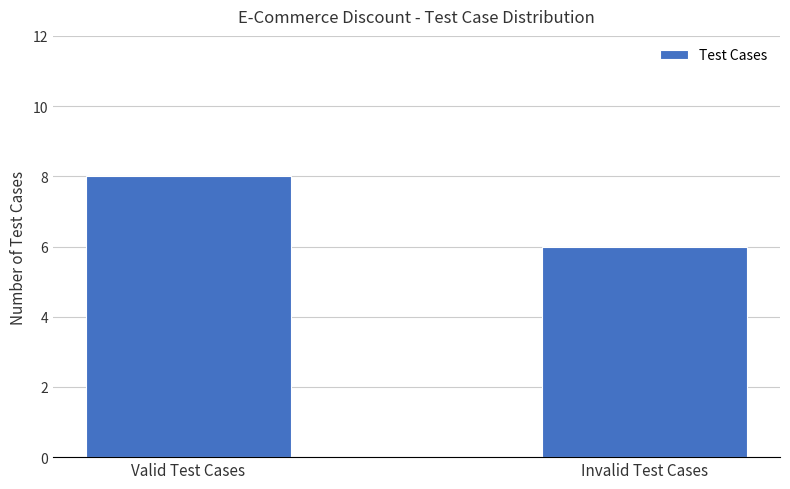

Reading right to left, transcribe all the data shown in this chart.

6	8